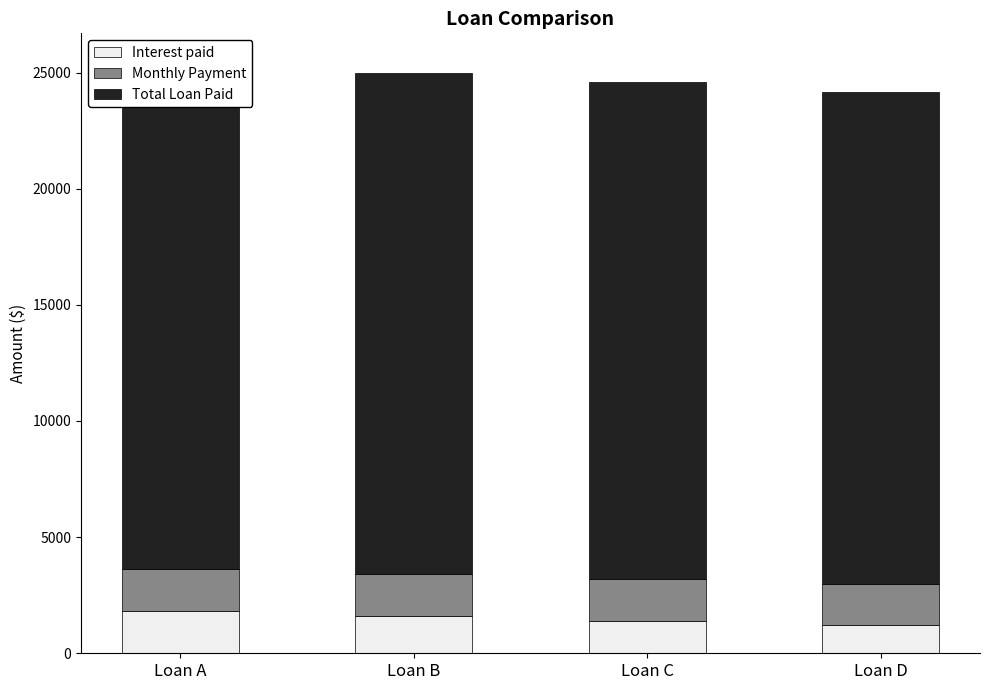

What is the difference between the Interest paid values at Loan D and Loan C?

200.0